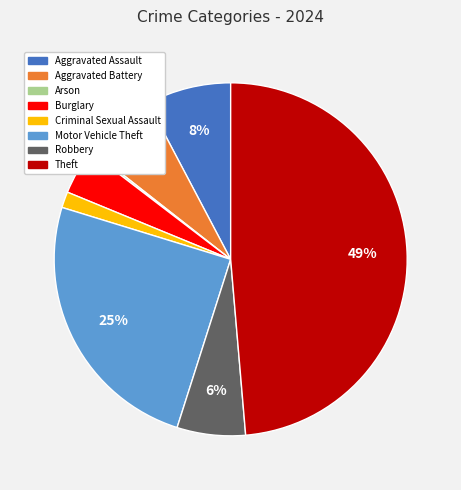

Is there a majority slice in this chart?

No